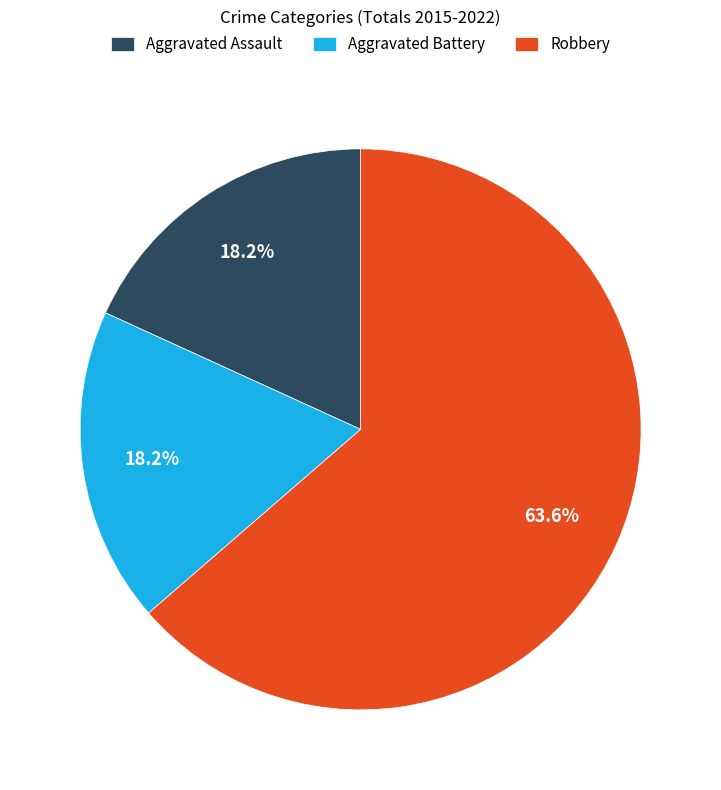

What percentage is the Aggravated Battery slice, to the nearest percent?

18%